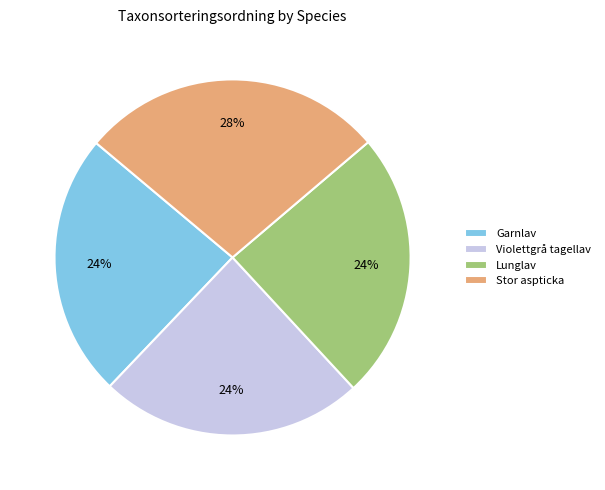

Is it true that Garnlav is 18% of the pie?

False